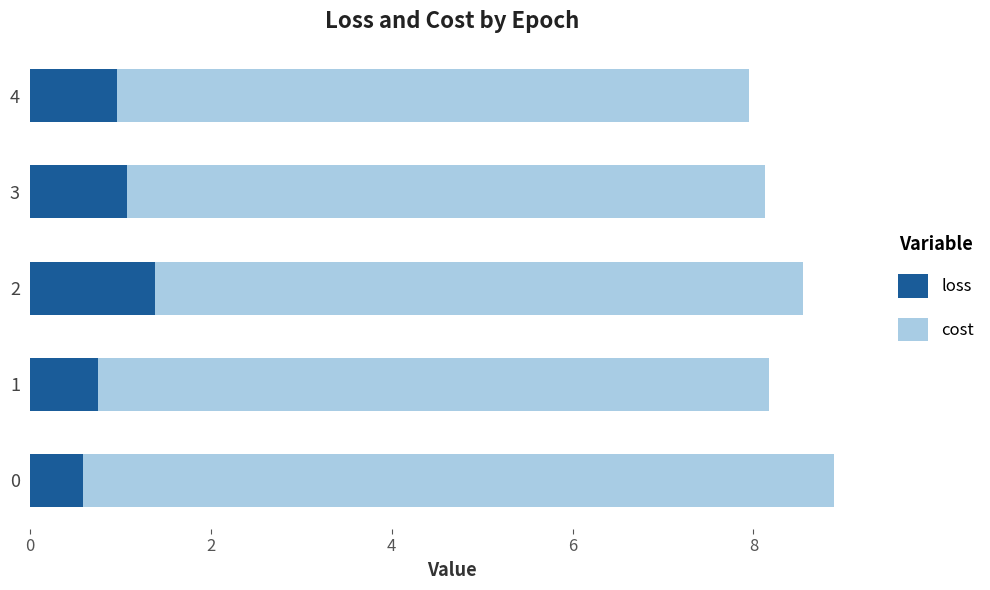

What is the total value across all series at 0?

8.9